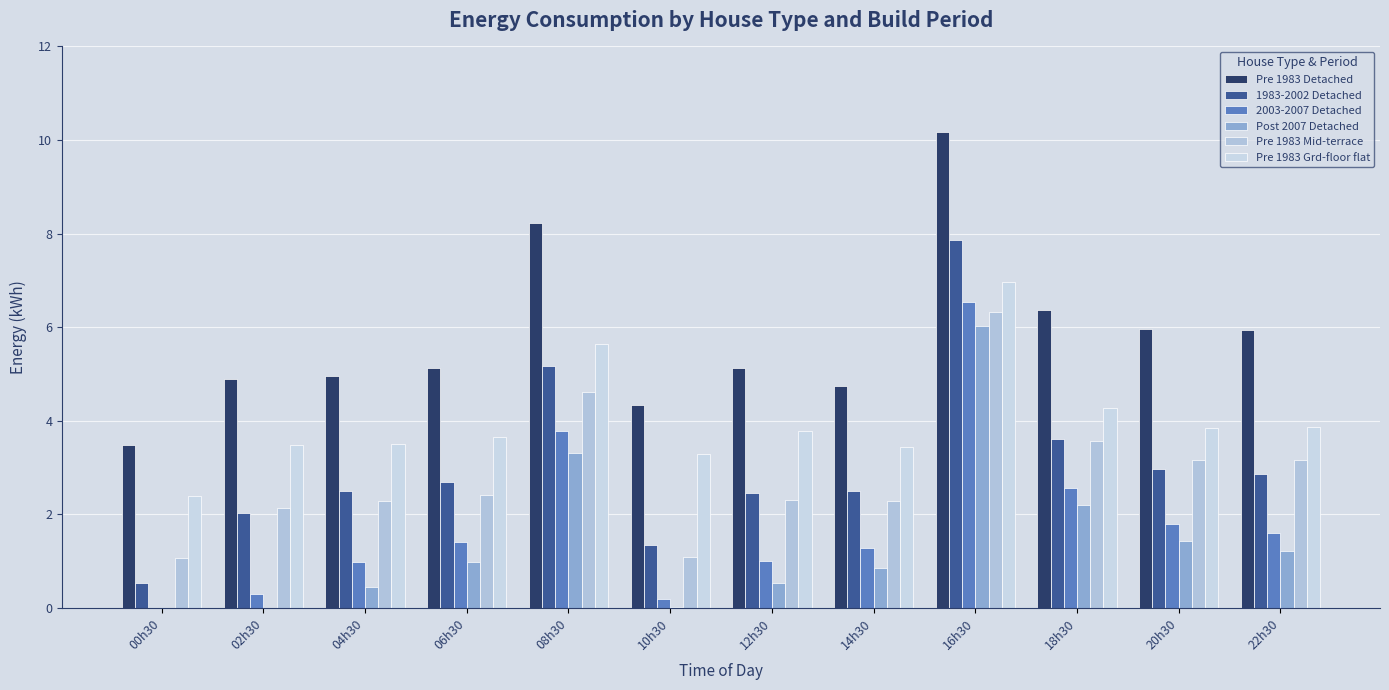

At which label is Pre 1983 Detached closest to 6?

20h30